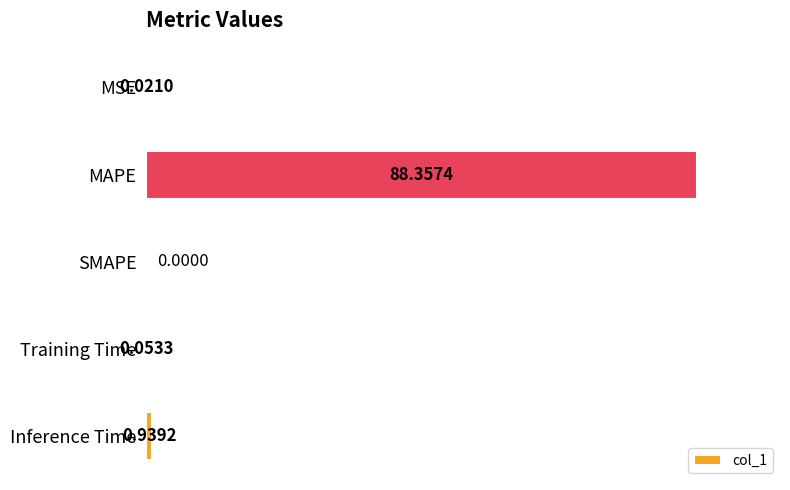

What is the sum of all values?

89.4